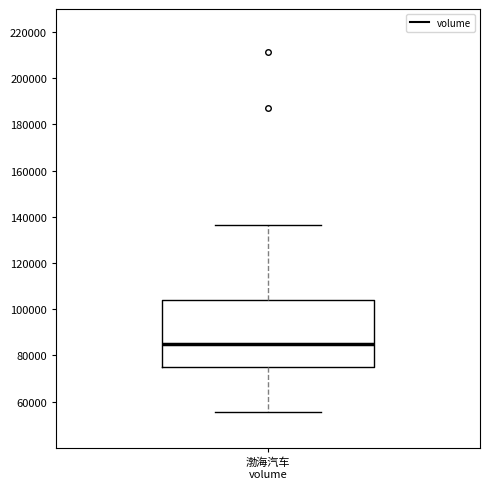

Read this box plot against the y-axis: the position of the median line, the range covered by the box, and the ends of both whiskers. The values are not printed on the chart, so give them approximately, as read against the axis.

median 86000, box 74000 to 104000, whiskers 56000 to 136000